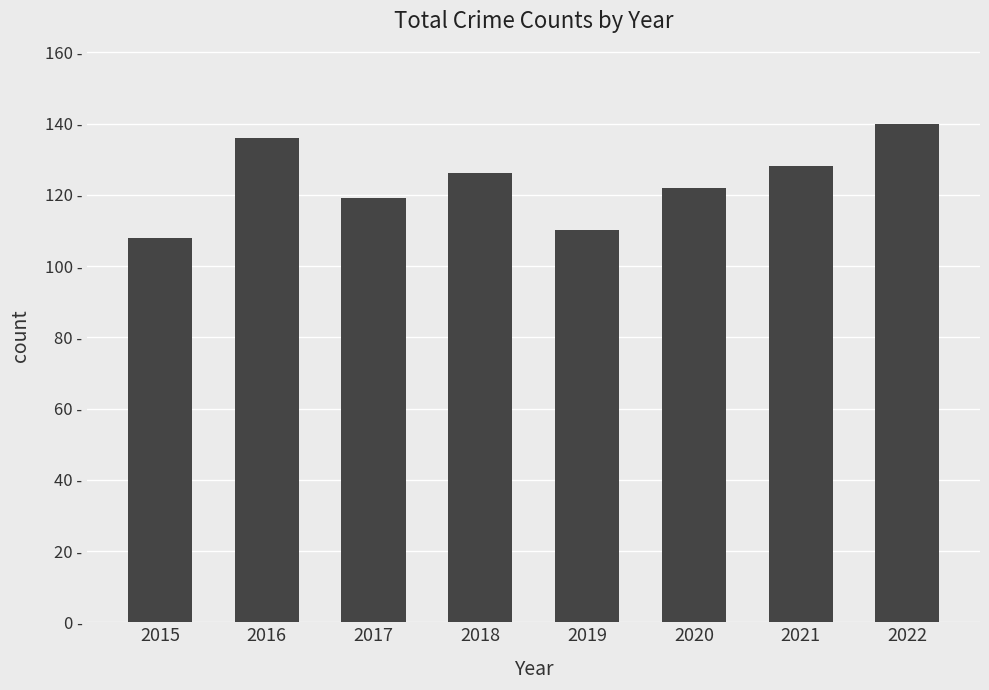

Does the chart contain any negative values?

No